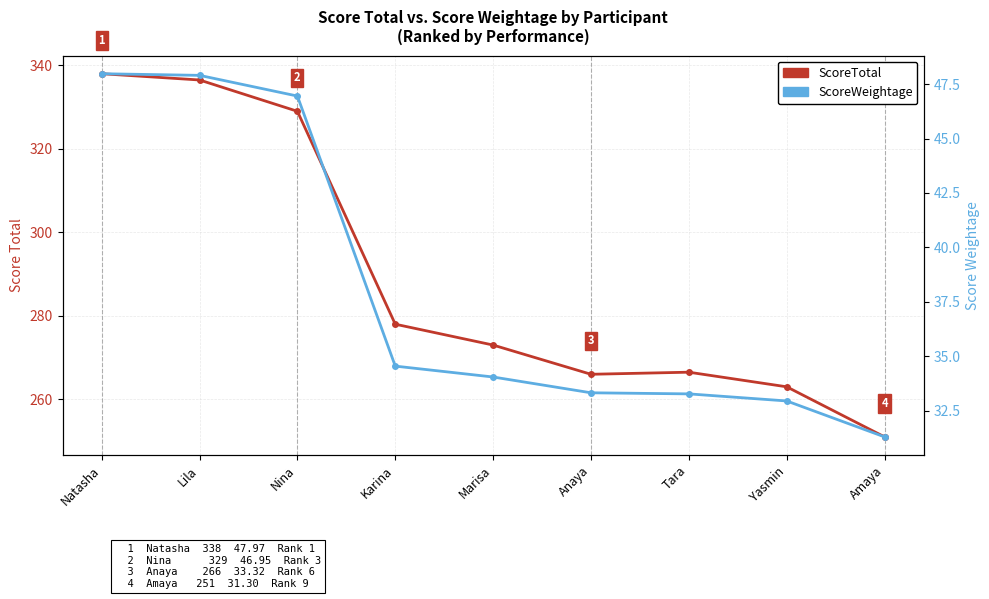

What is the label of the 1st point from the right?

Amaya